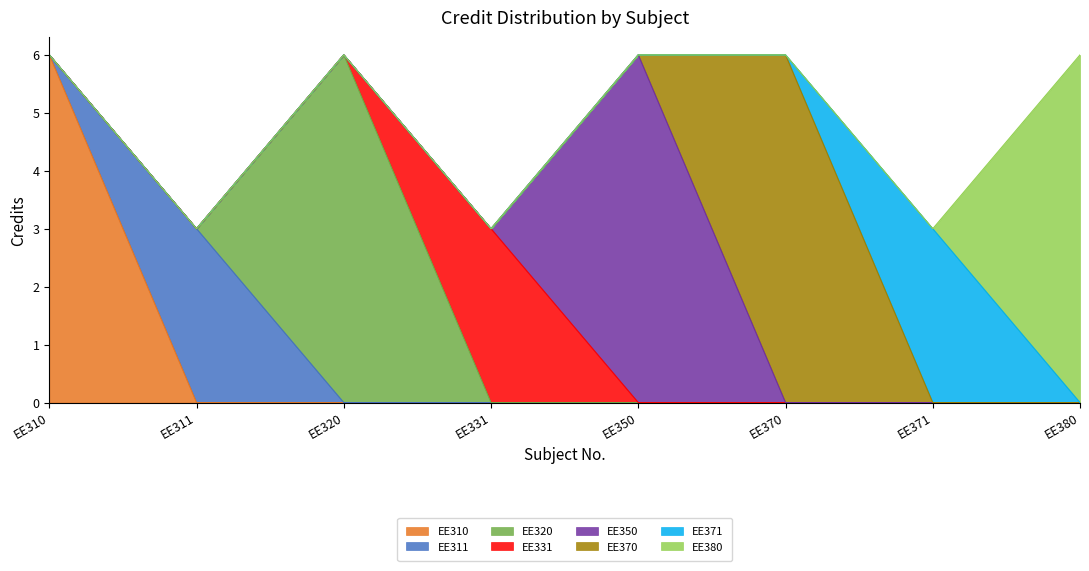

The value at EE320 is 4. True or false?

False